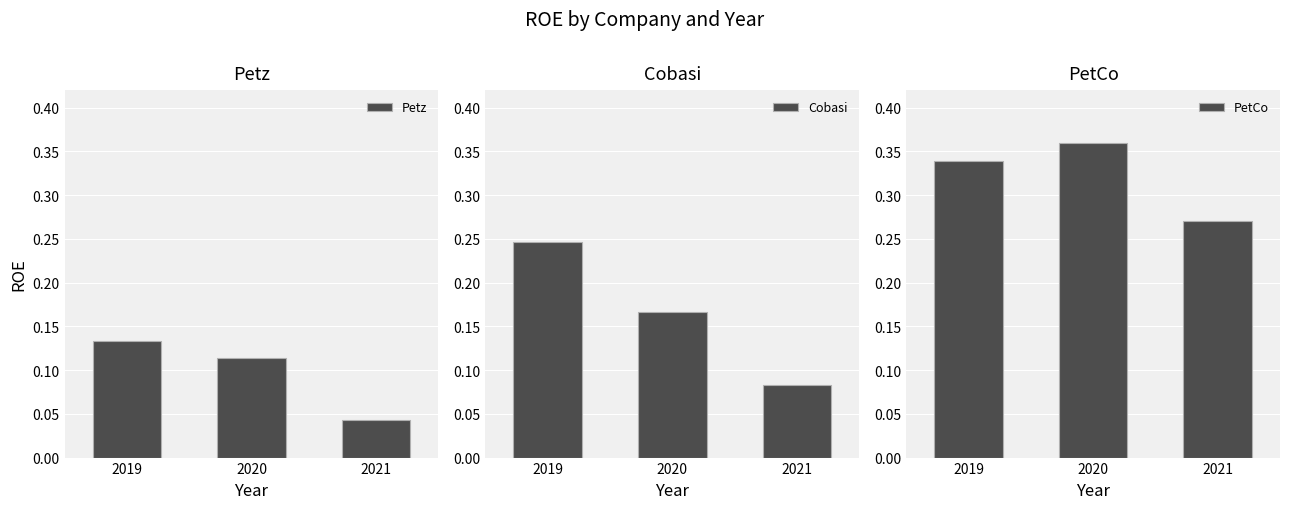

List the series in order of their overall mean, lowest first.

Petz, Cobasi, PetCo